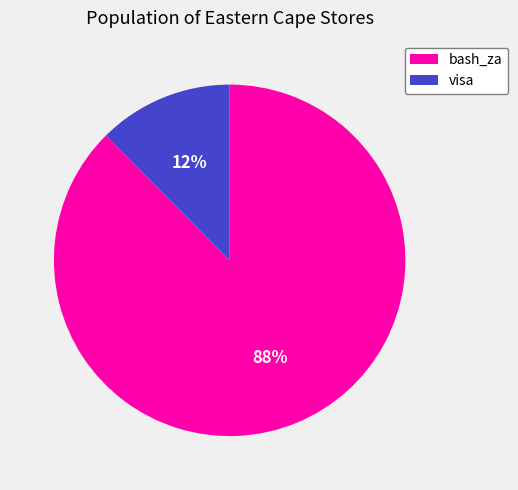

Do visa and bash_za together represent more than half of the pie?

Yes